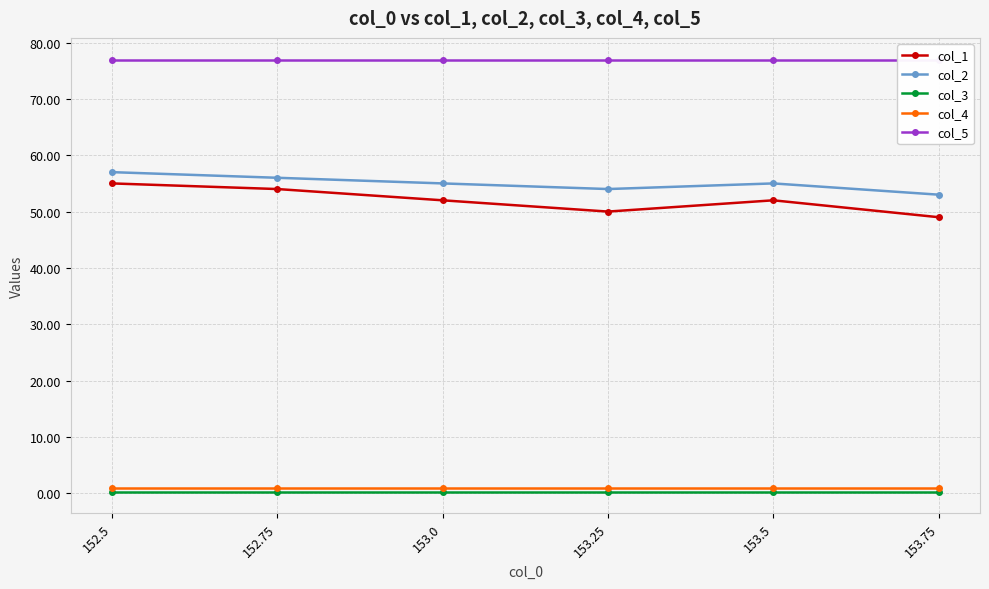

Which series has the largest total across all categories?

col_5